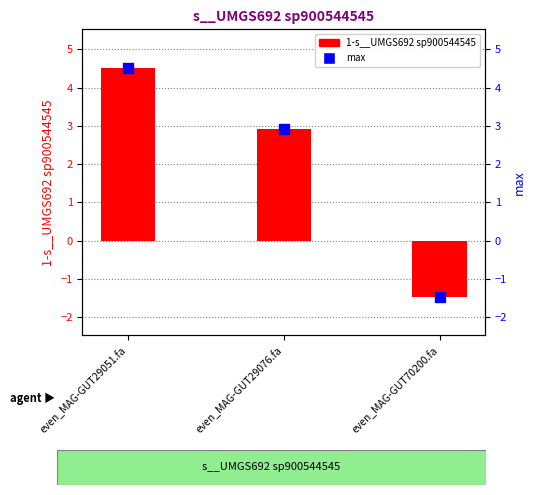

At how many categories does at least one series exceed 3?

1